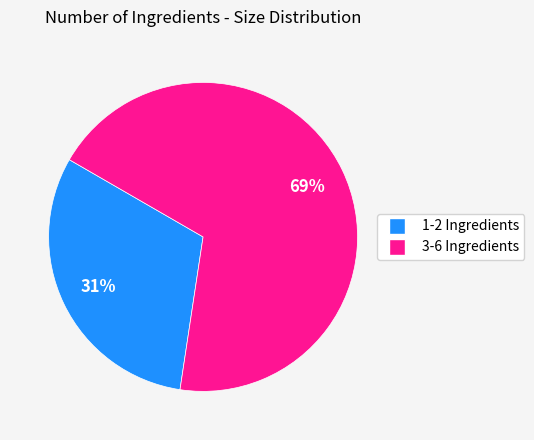

Does any single category account for the majority?

Yes